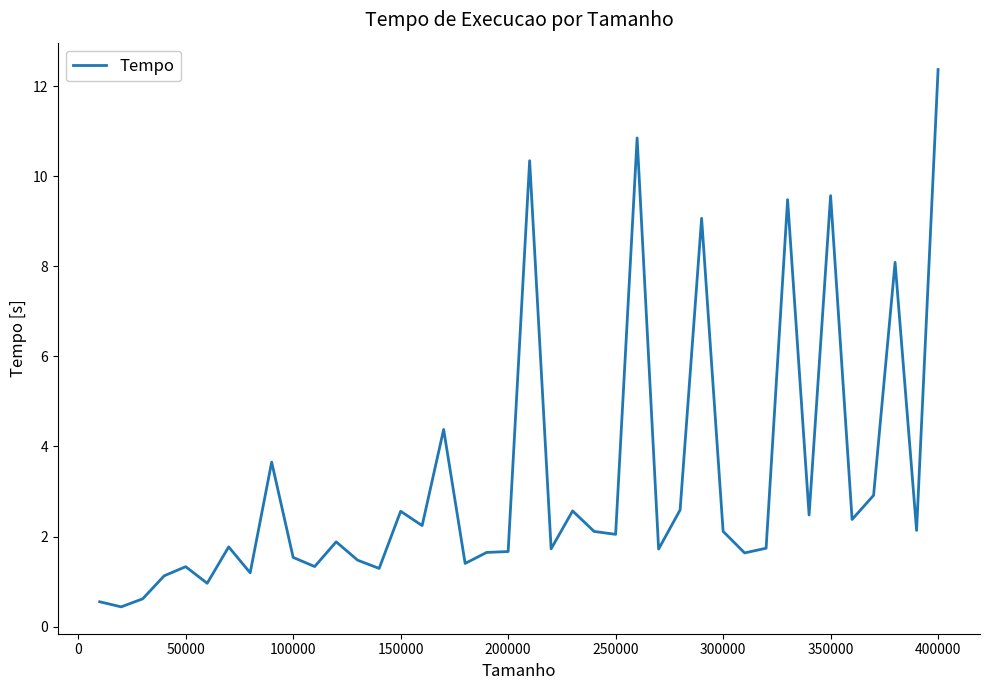

How many lines are shown in the chart?

1